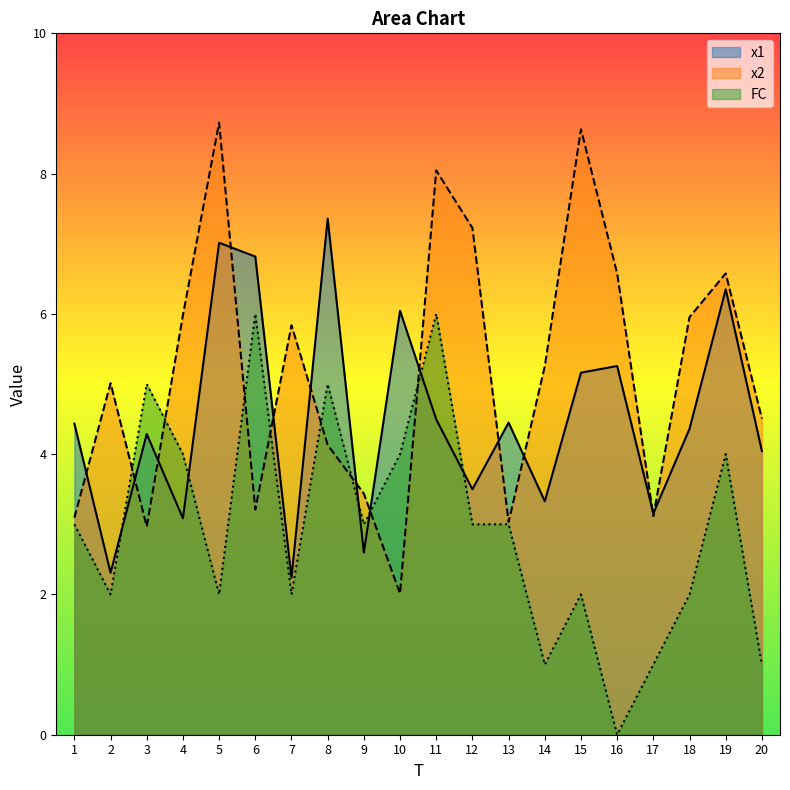

What is the value of the FC point at the 18th from the left?

2.0